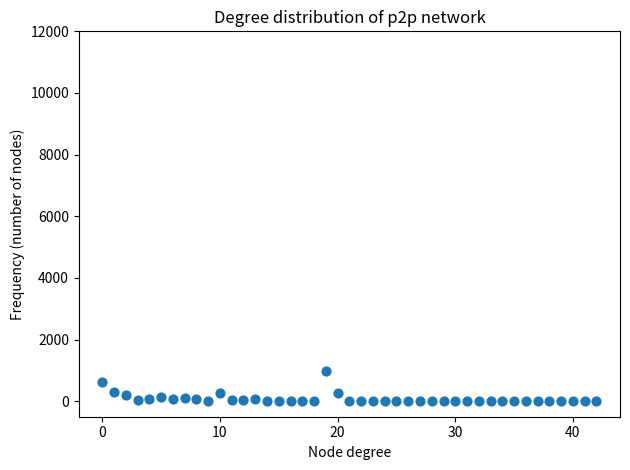

What is the range of Y values (max minus min)?

970